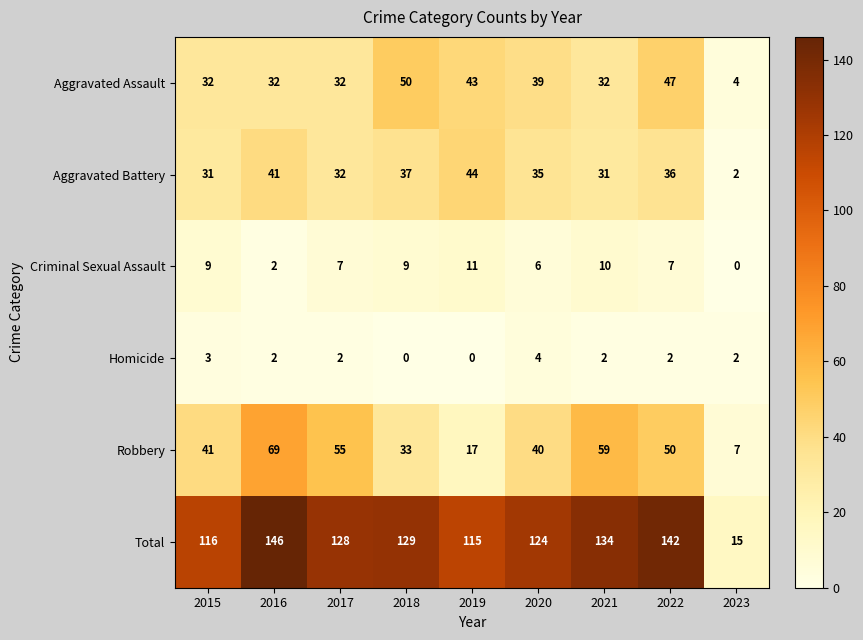

At how many categories does at least one series exceed 122?

6